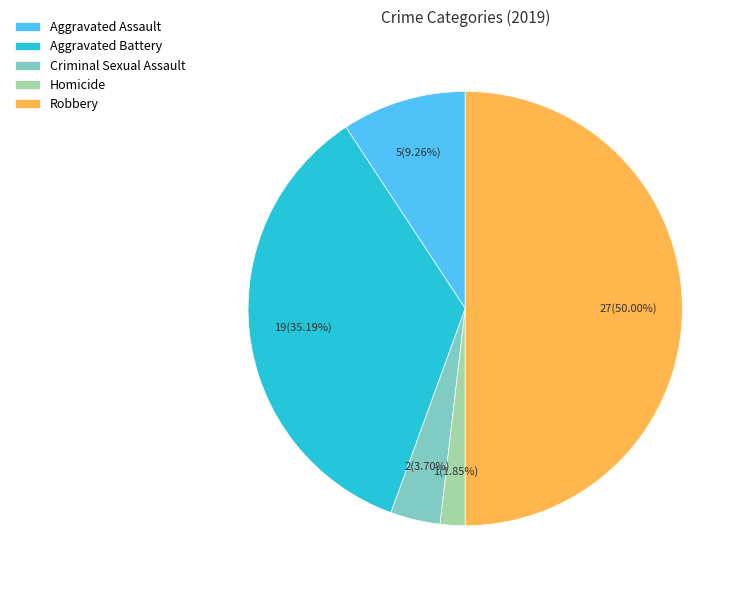

To the nearest percent, what percentage of the pie is Aggravated Assault?

9%